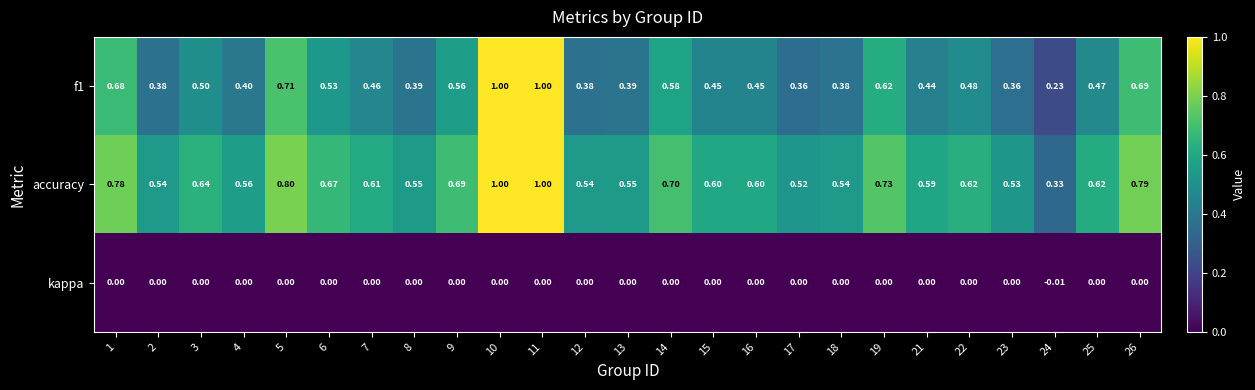

Is the value of accuracy at 21 greater than the value of kappa at 22?

Yes